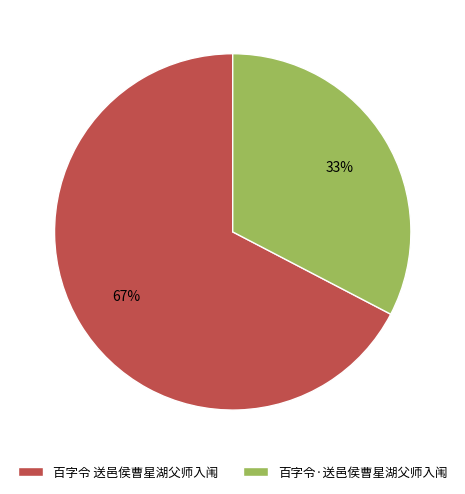

How many segments does this pie chart have?

2